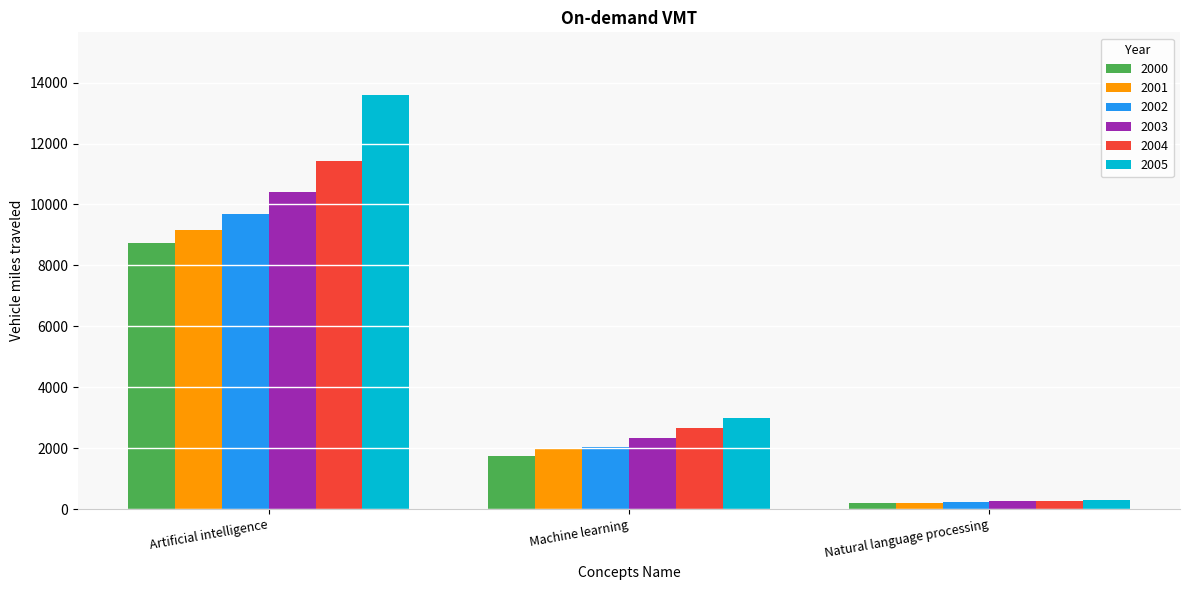

What is the label of the 1st bar from the left?

Artificial intelligence